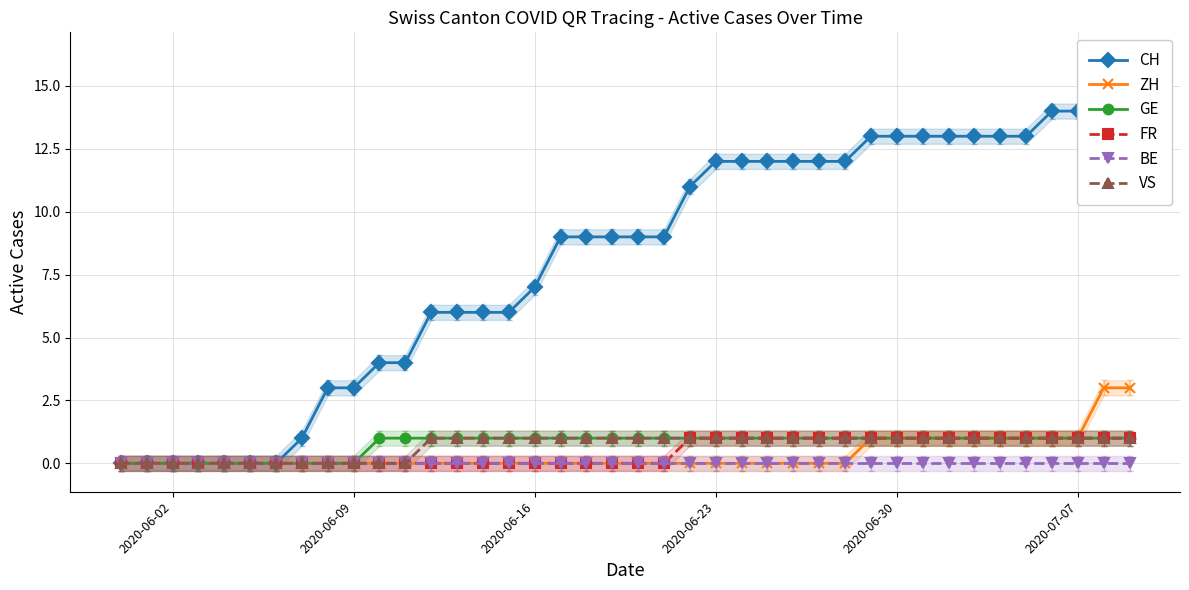

Rank the series by their maximum value, from lowest to highest.

BE, GE, FR, VS, ZH, CH